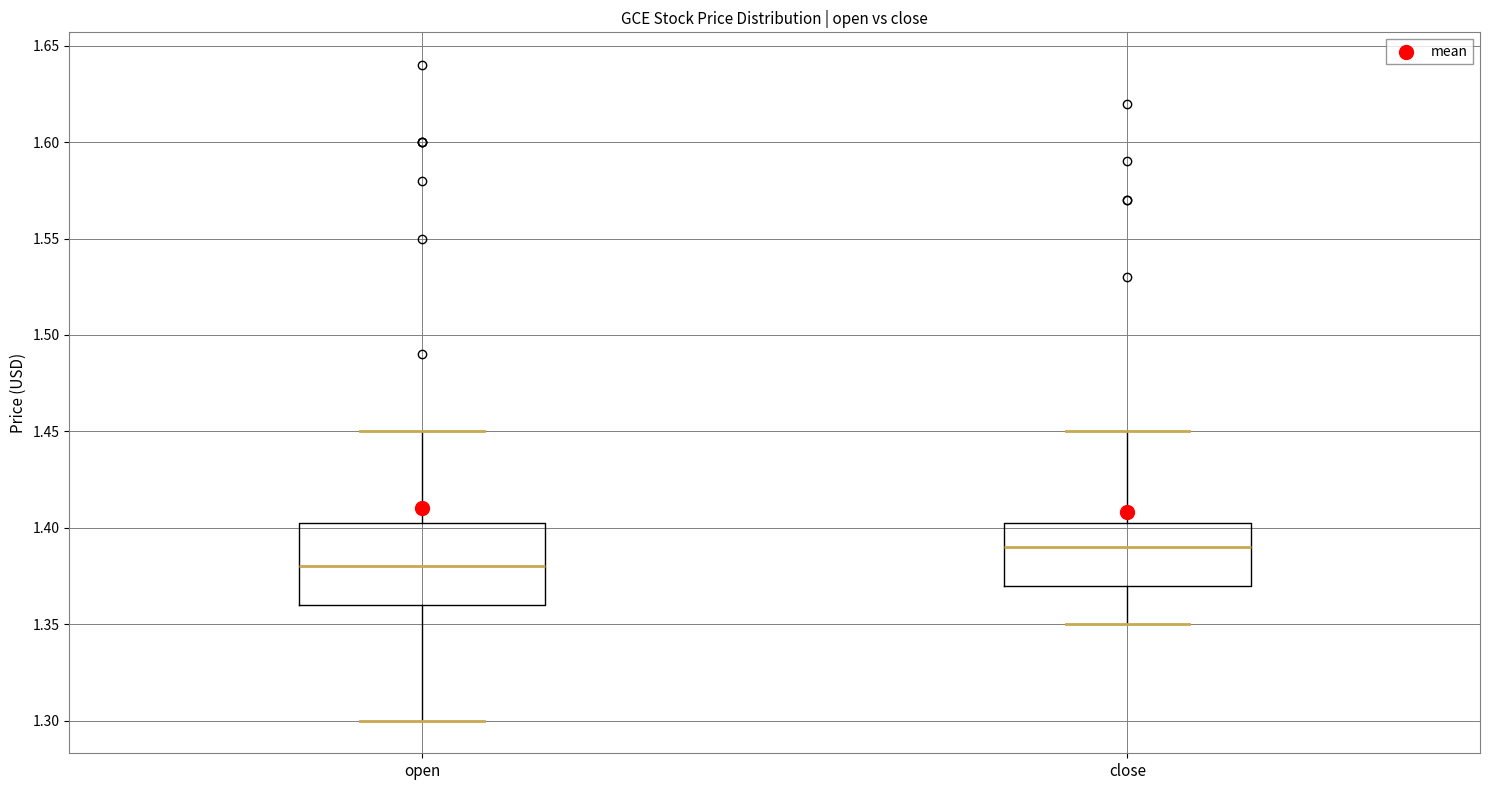

Which box's median line is the highest?

close